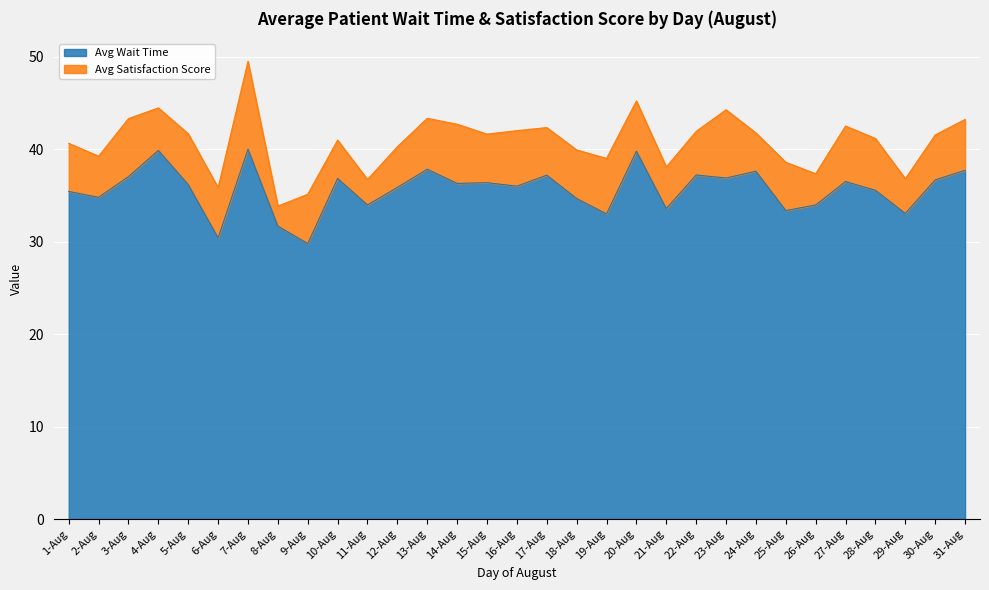

Reading left to right, what are all the values shown in this chart?

35.4	34.8	37.0	39.9	36.2	30.4	40.0	31.7	29.8	36.8	34.0	35.9	37.8	36.3	36.4	36.0	37.2	34.7	33.0	39.8	33.6	37.2	36.9	37.6	33.4	34.0	36.5	35.6	33.1	36.7	37.7